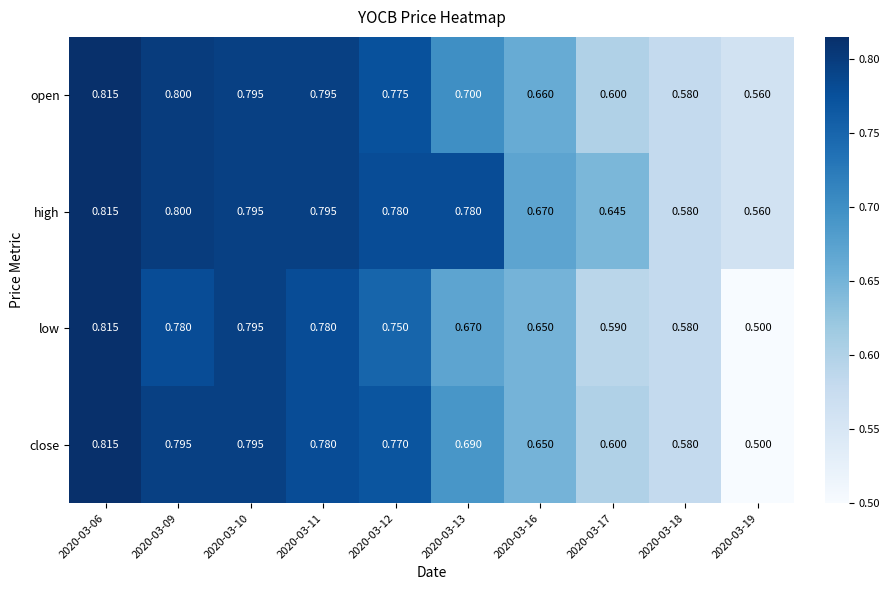

Between 2020-03-09 and 2020-03-17, which series saw the biggest shift?

open